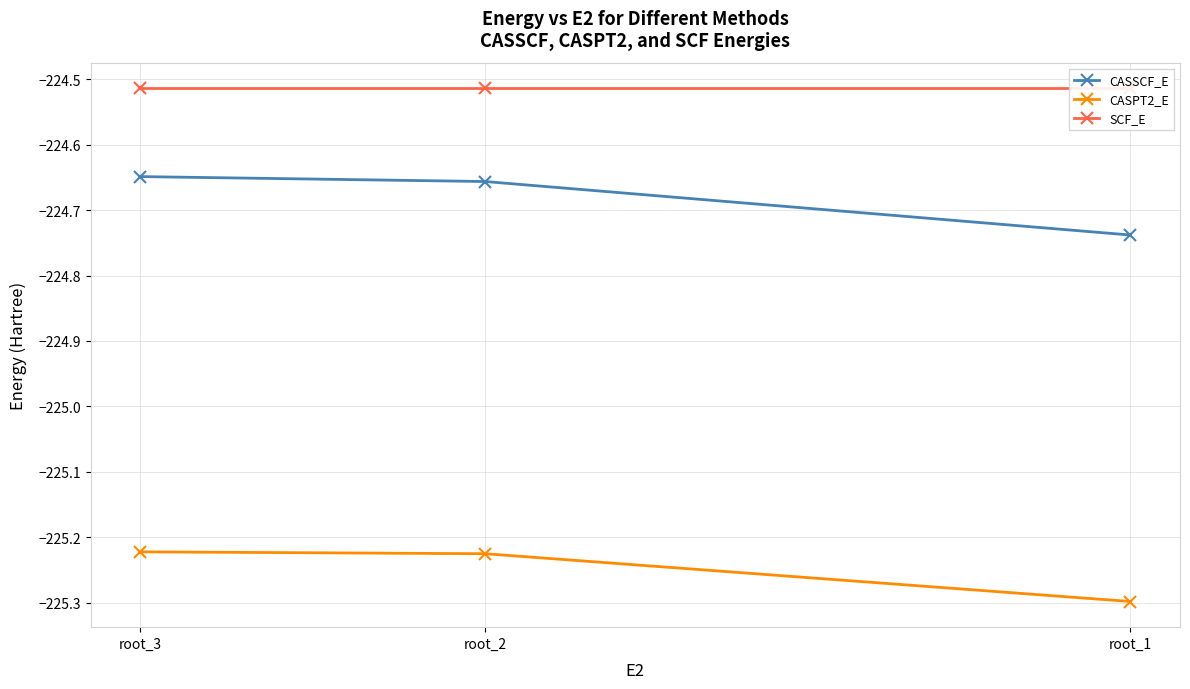

What is the sum of the SCF_E values at root_3 and root_1?

-449.0